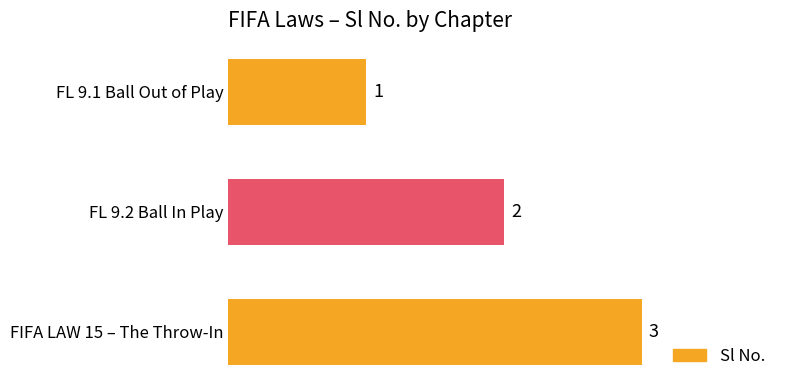

What is the minimum value shown in the chart?

1